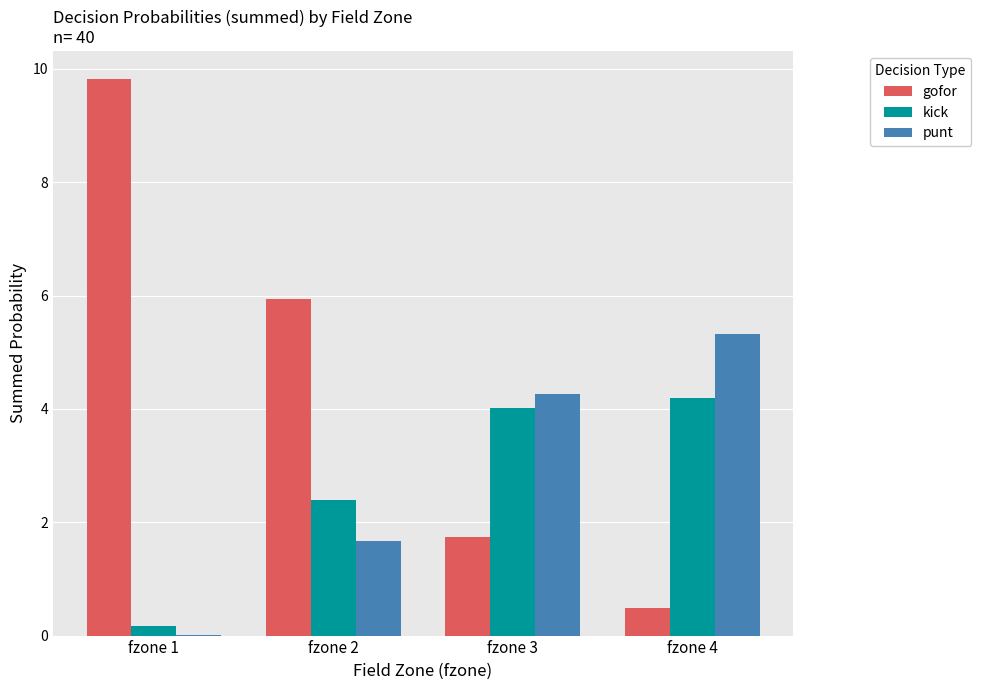

What is the maximum value for kick?

4.2